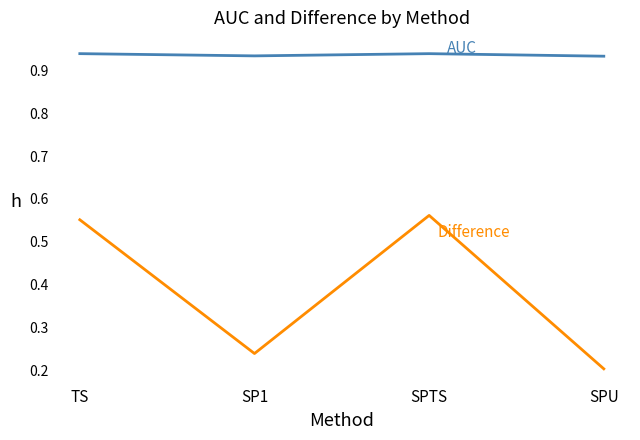

What is the difference between the highest and lowest values at SPU?

0.7